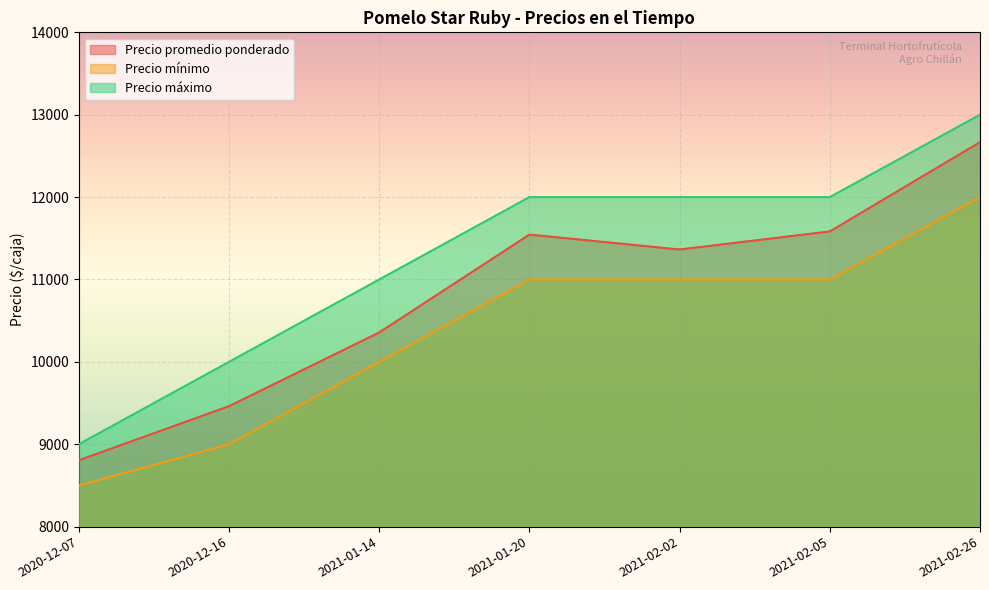

Count the Precio mínimo values in the range 9000 to 11000.

5